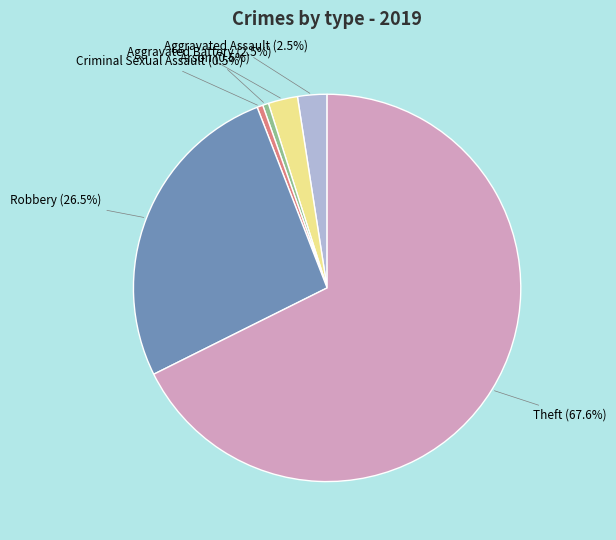

Is there any slice that represents more than half of the pie?

Yes